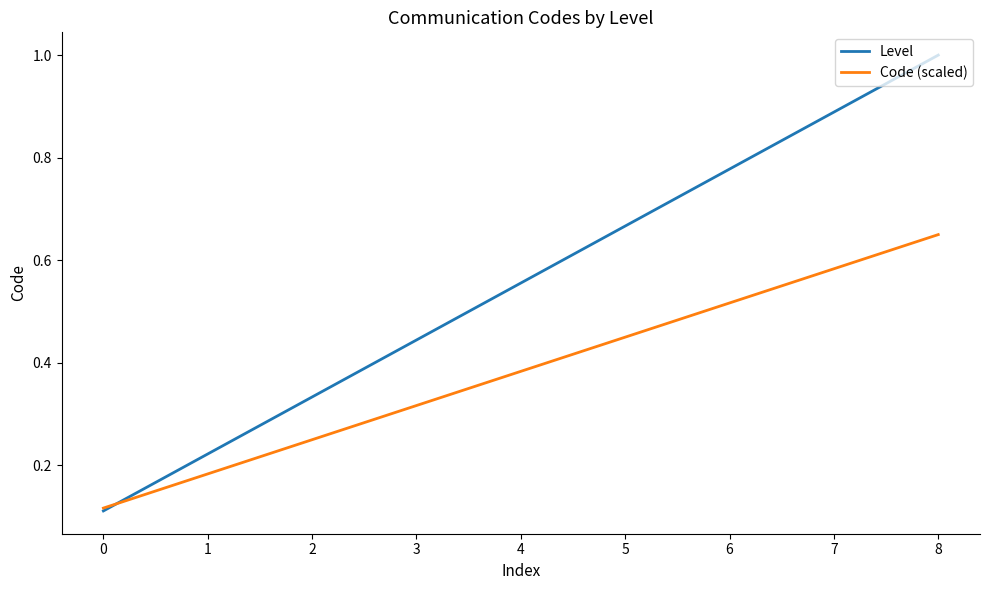

What is the maximum value shown in the chart?

1.0